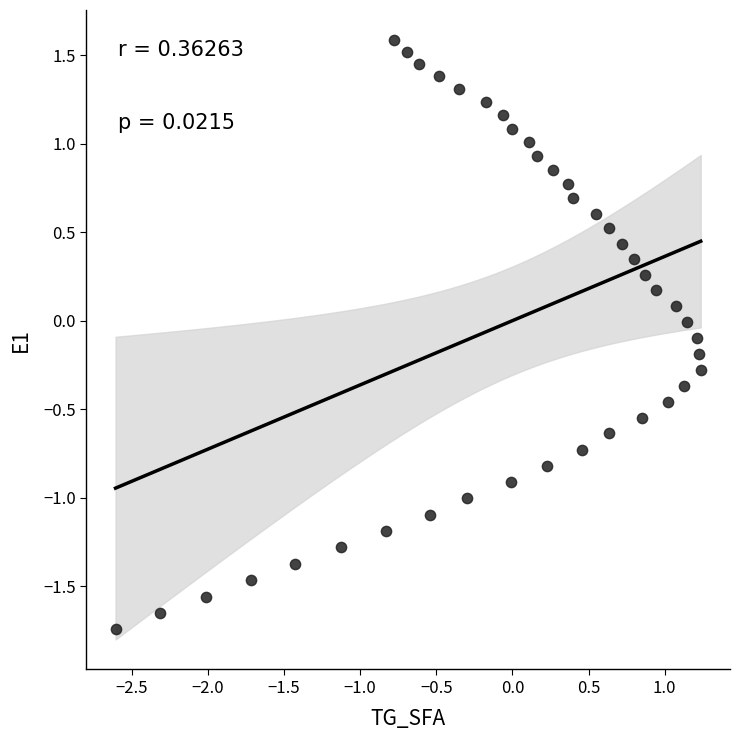

What is the range of X values (max minus min)?

3.8